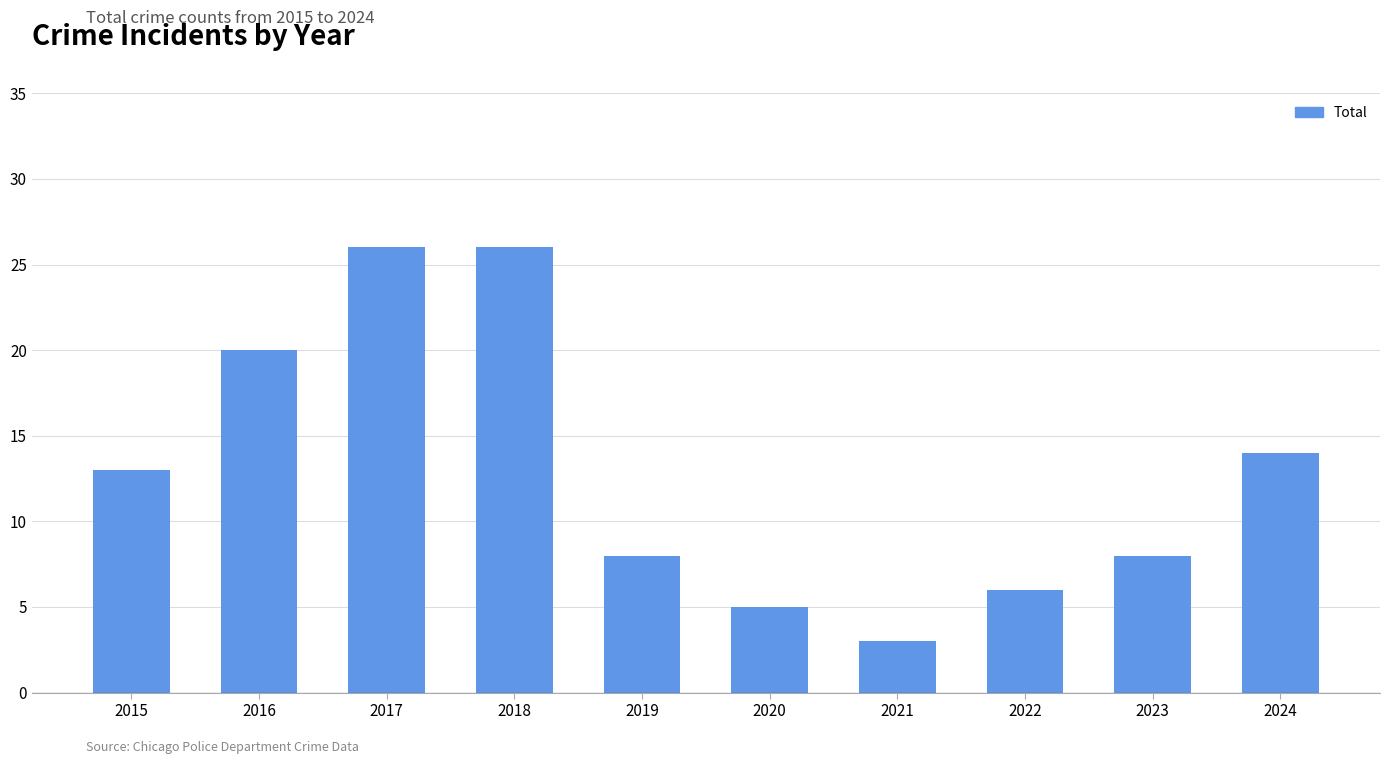

Reading left to right, transcribe all the data shown in this chart.

13	20	26	26	8	5	3	6	8	14